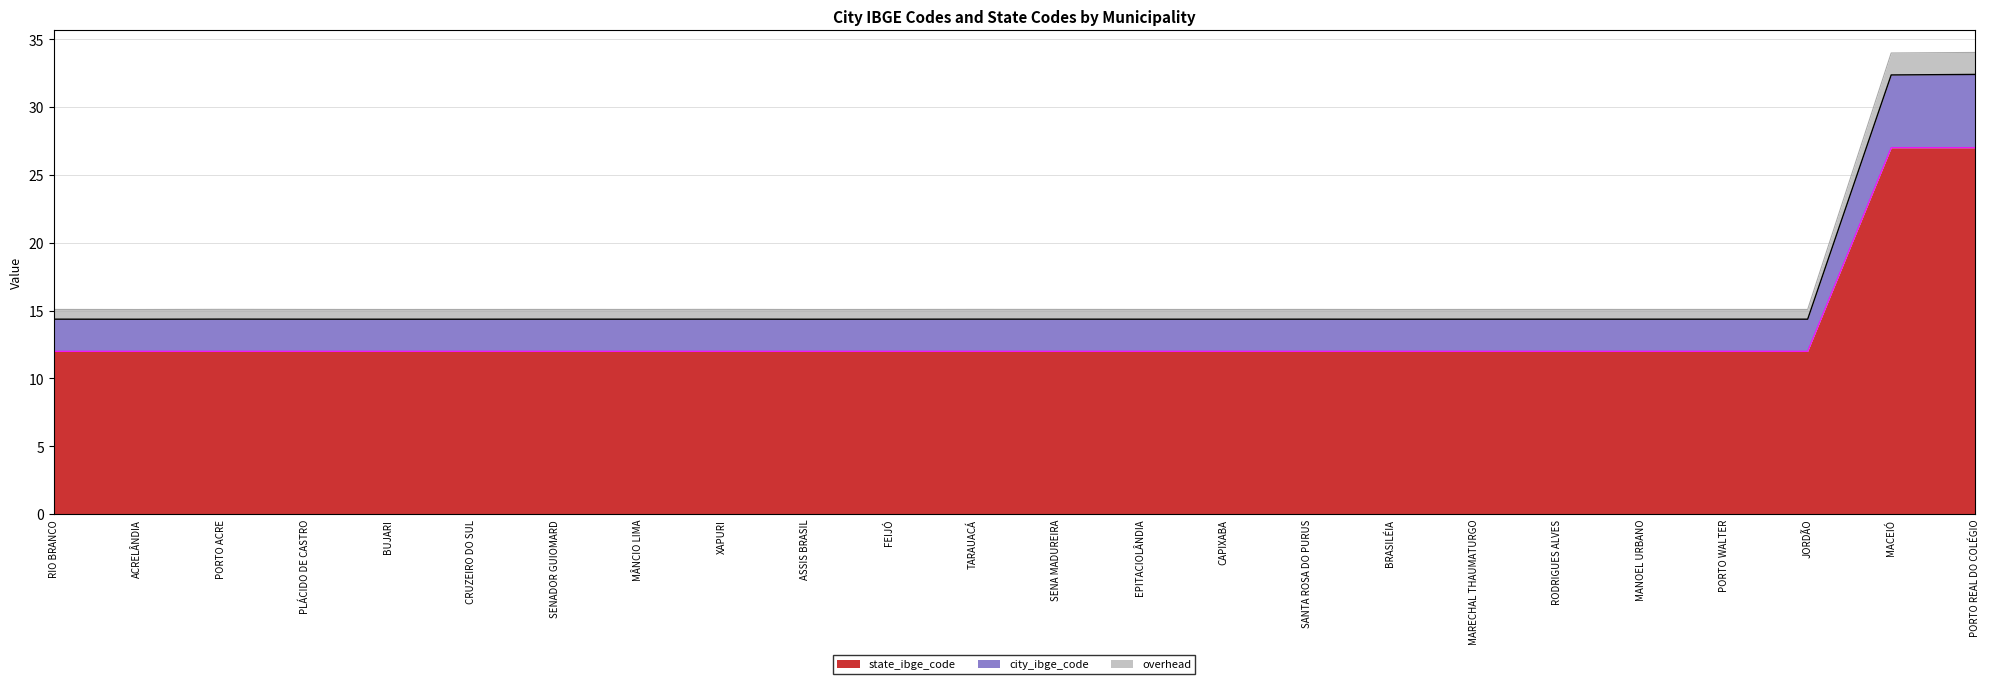

True or false: state_ibge_code and city_ibge_code_scaled intersect in this chart.

False